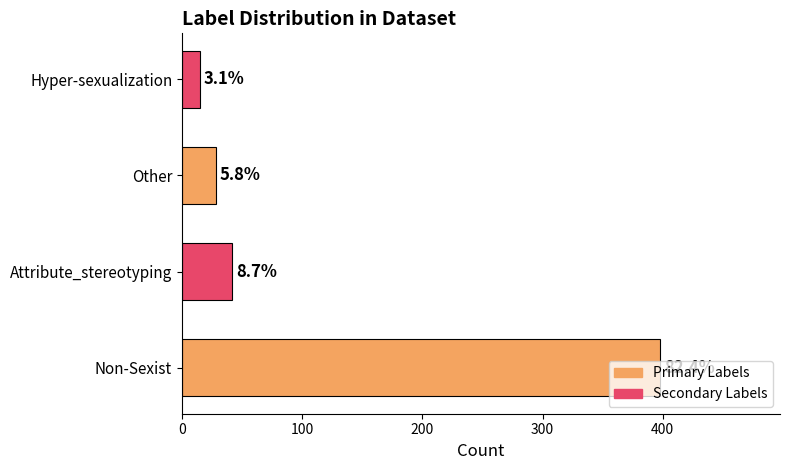

How many bars are there in total?

4